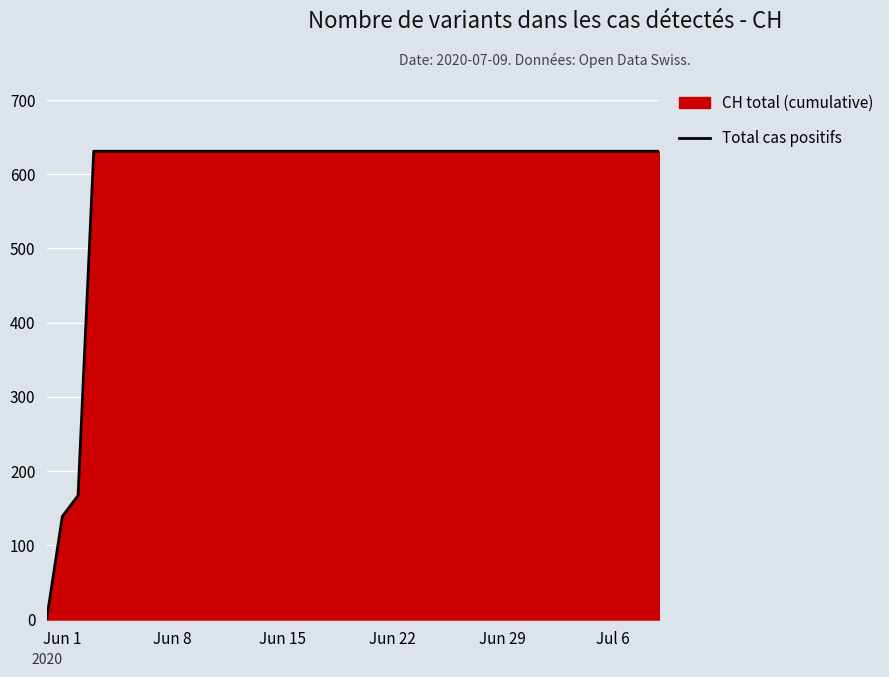

What is the average value?

591